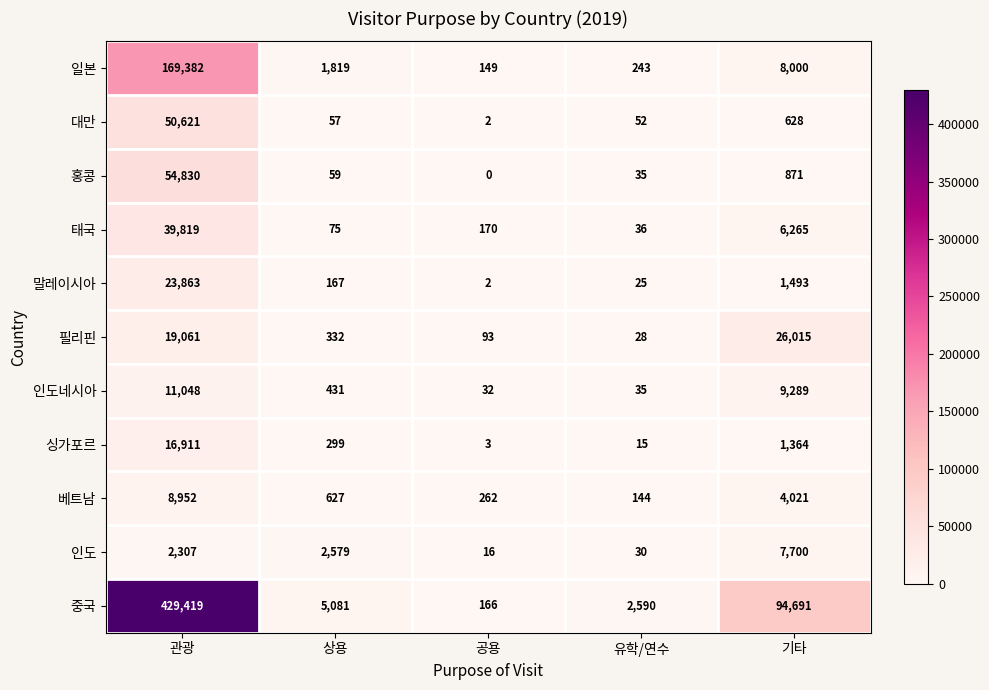

At how many categories does at least one series exceed 68803?

2